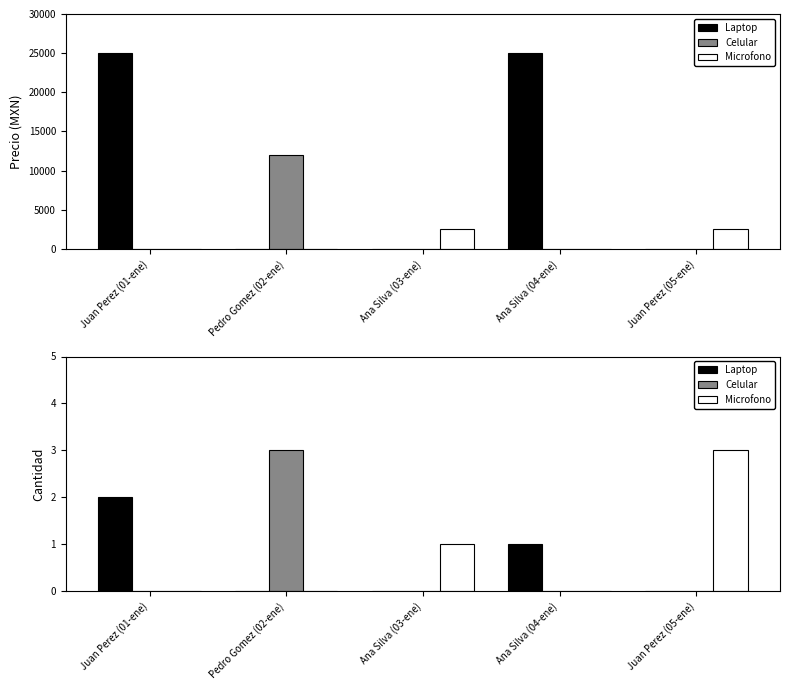

What is the label of the 5th bar from the right?

Juan Perez (01-ene)